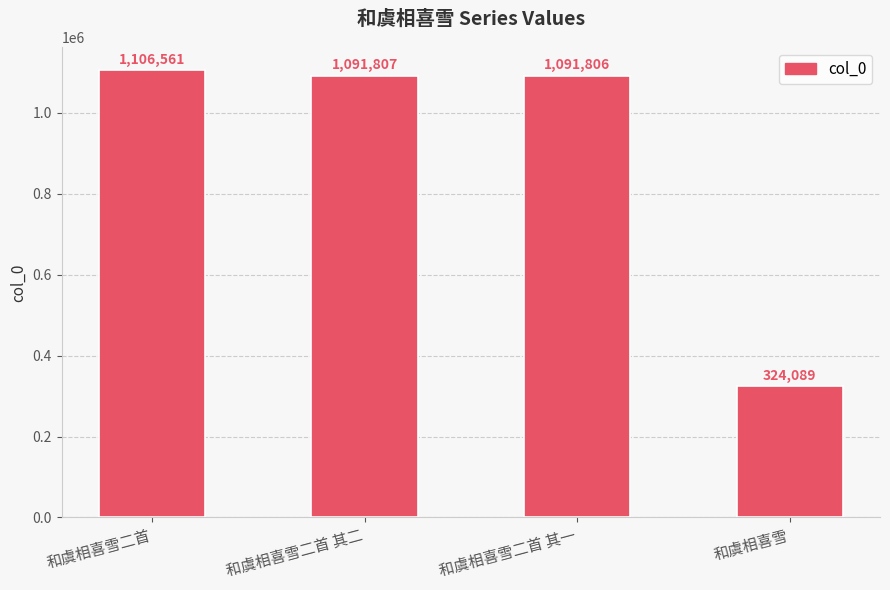

List the labels in order of value, largest first.

和虞相喜雪二首, 和虞相喜雪二首 其二, 和虞相喜雪二首 其一, 和虞相喜雪